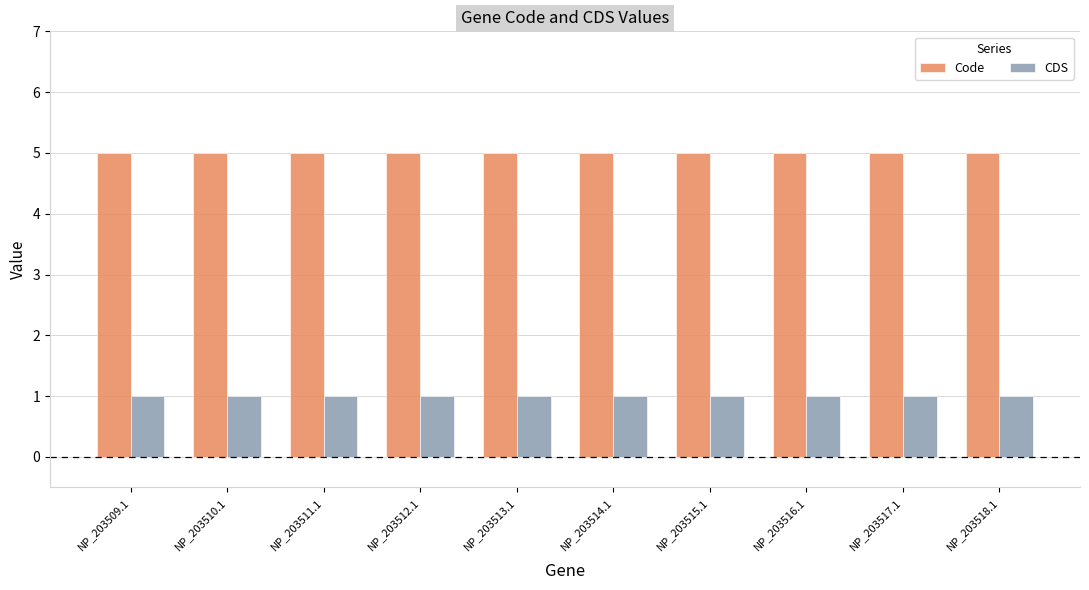

What is the spread (max minus min) of values at NP_203512.1?

4